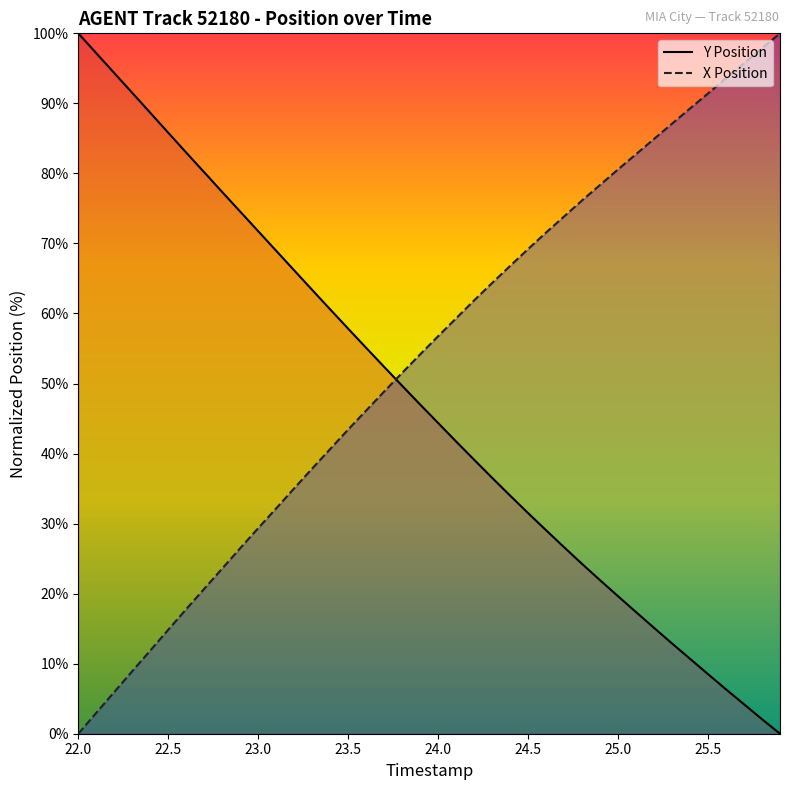

What is the label of the 29th point from the left?

24.8